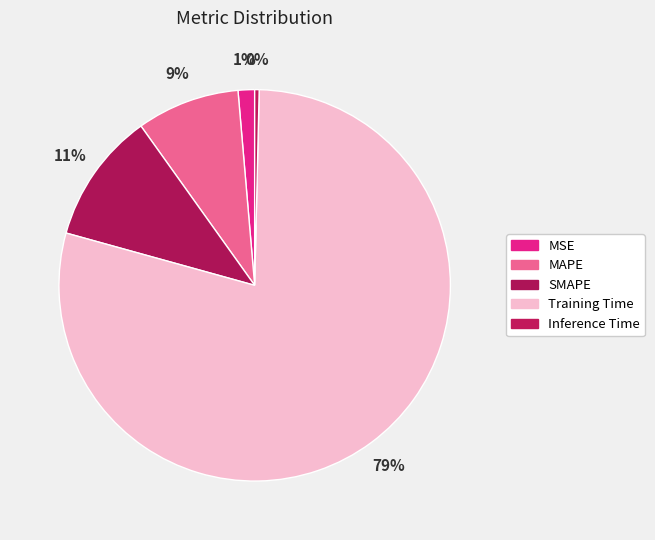

What percentage is NOT represented by MSE?

98.6%